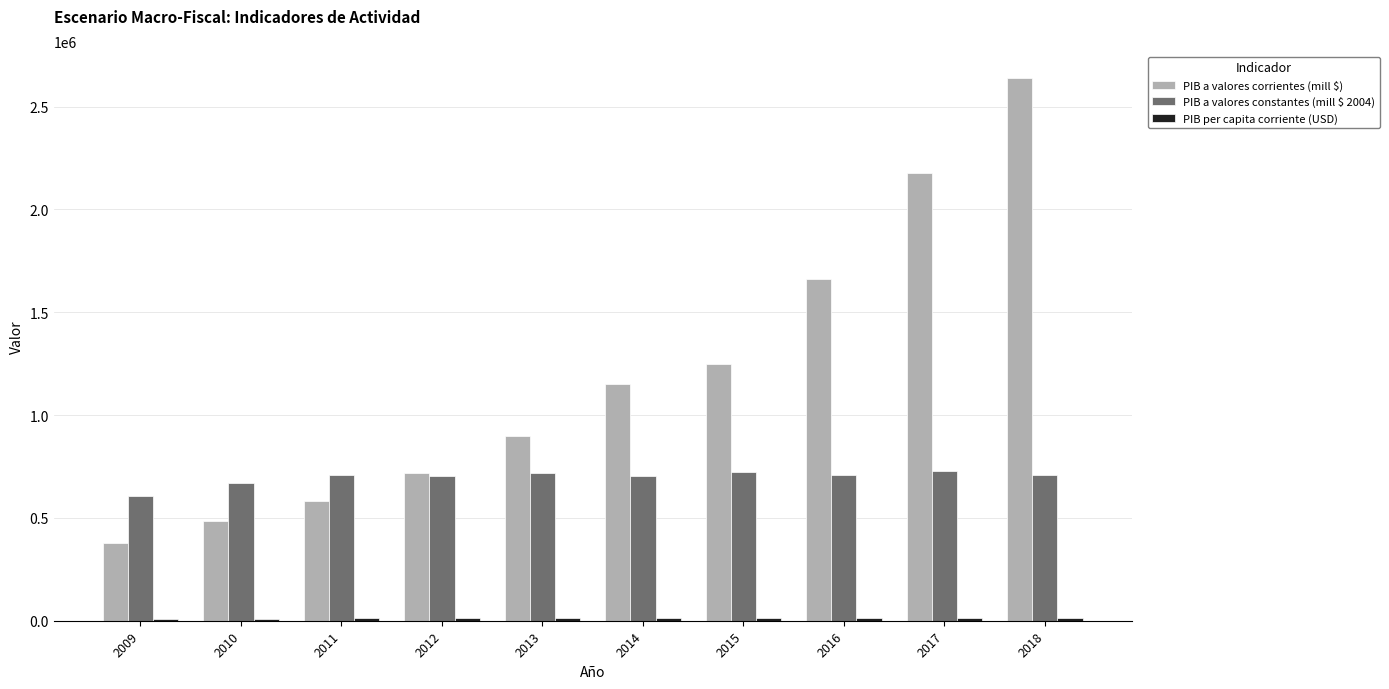

The value of PIB a valores corrientes (mill $) at 2015 is 1247929.3. True or false?

True